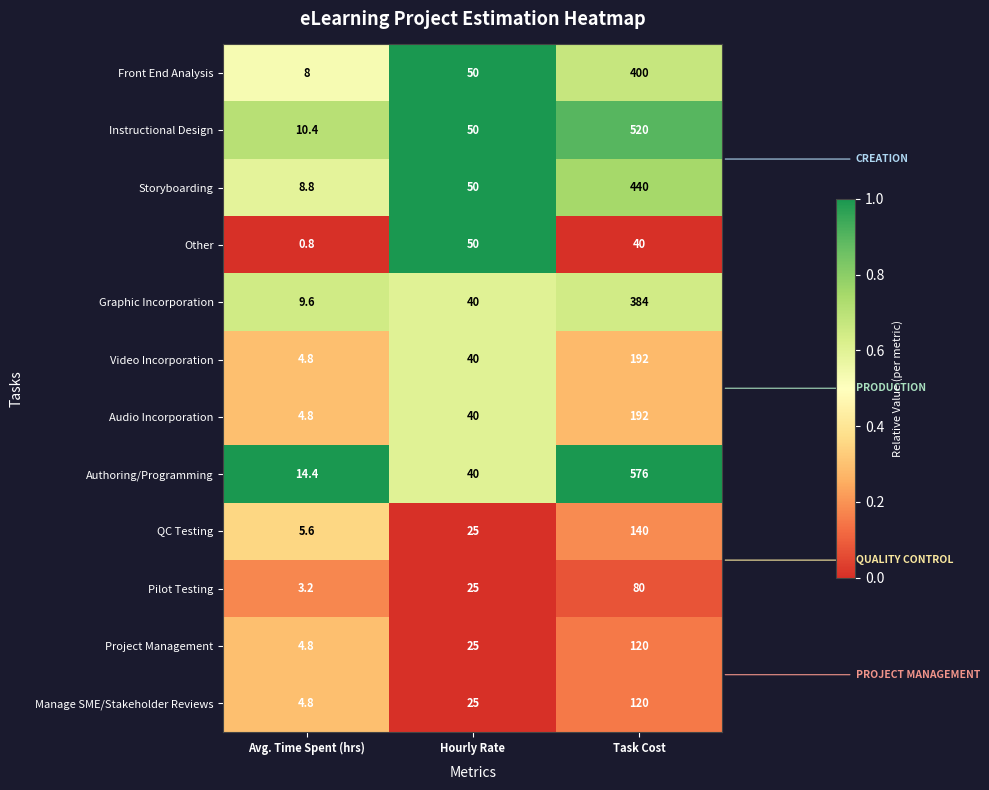

Rank the categories by Manage SME/Stakeholder Reviews value from lowest to highest.

Avg. Time Spent (hrs), Hourly Rate, Task Cost